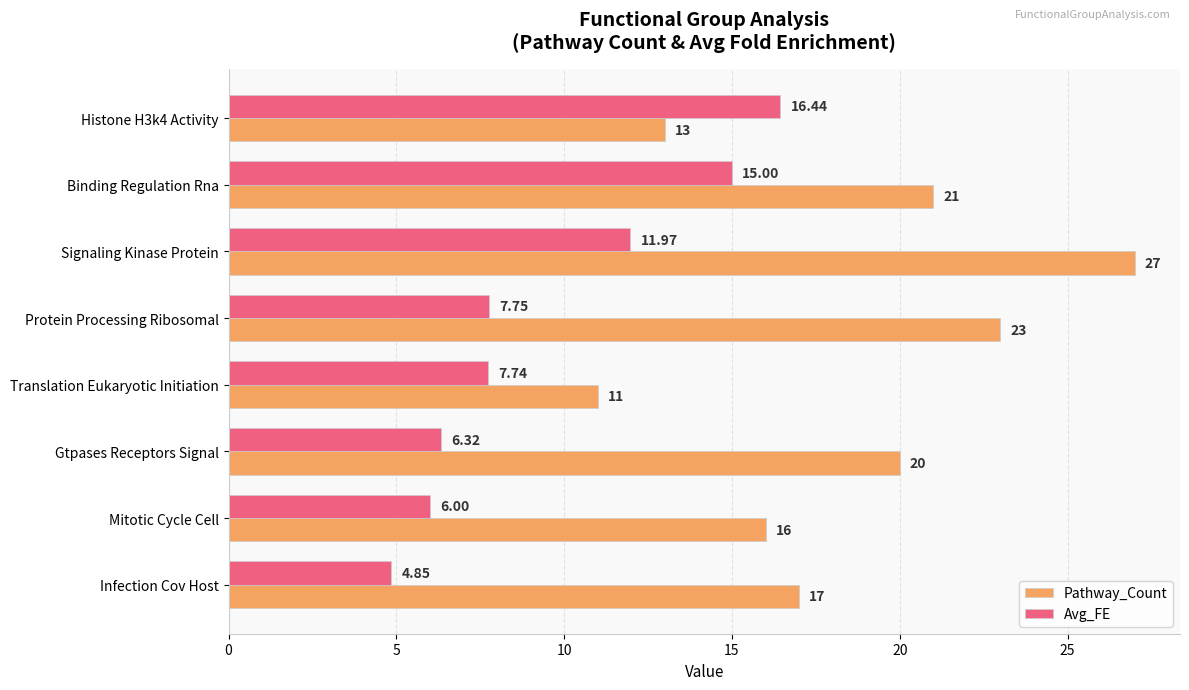

Which series has the widest spread of values?

Pathway_Count